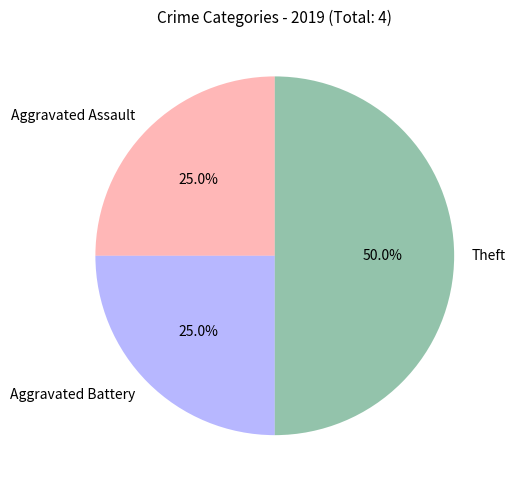

To the nearest percent, what is the average slice percentage?

33%